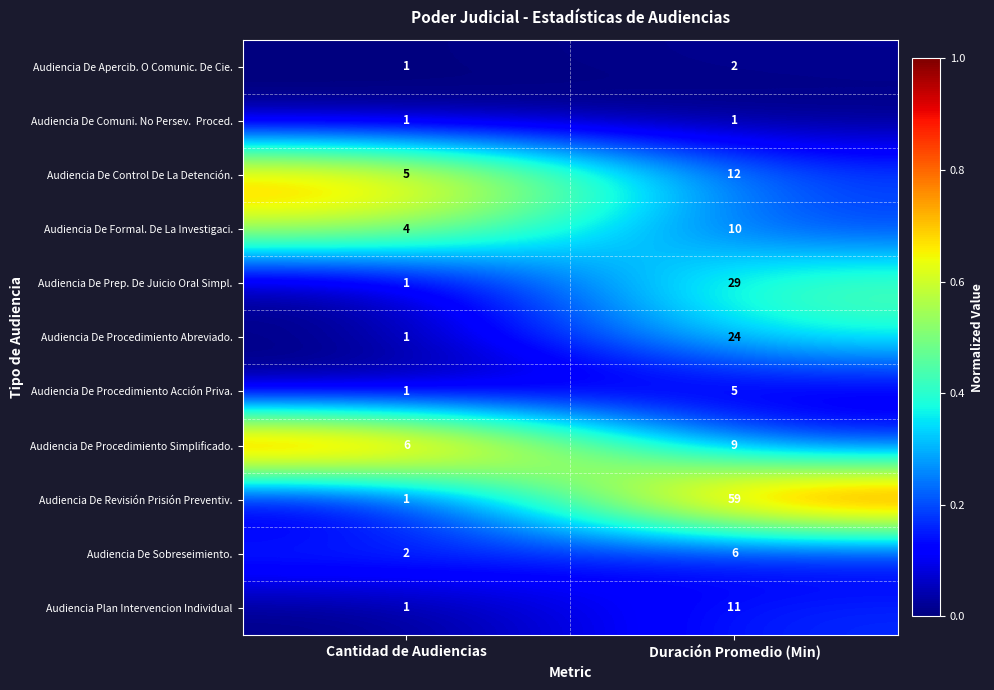

Rank the categories by Audiencia De Procedimiento Acción Priva. value from lowest to highest.

Cantidad de Audiencias, Duración Promedio (Min)